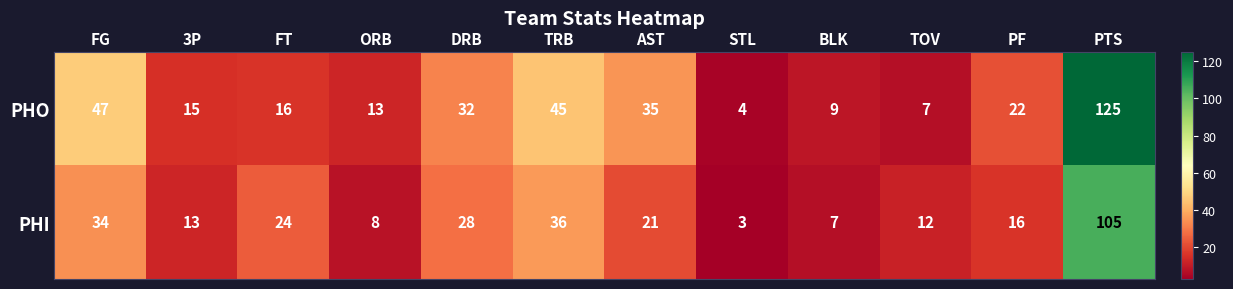

List the series in order of their overall mean, lowest first.

PHI, PHO